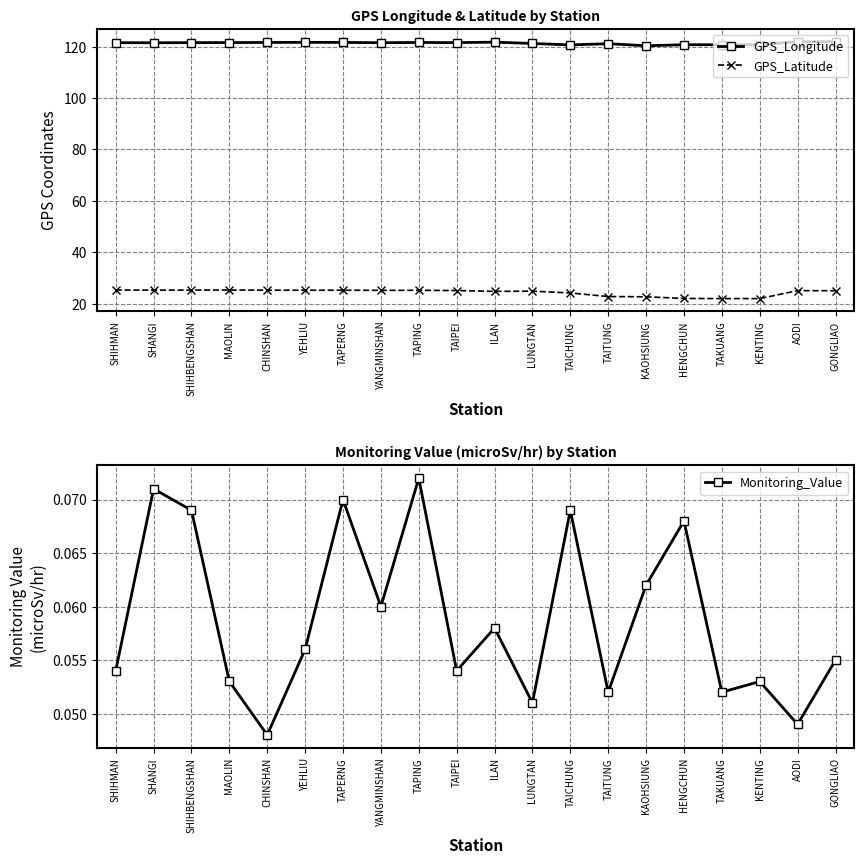

Rank the series by their average value, from lowest to highest.

Monitoring_Value, GPS_Latitude, GPS_Longitude